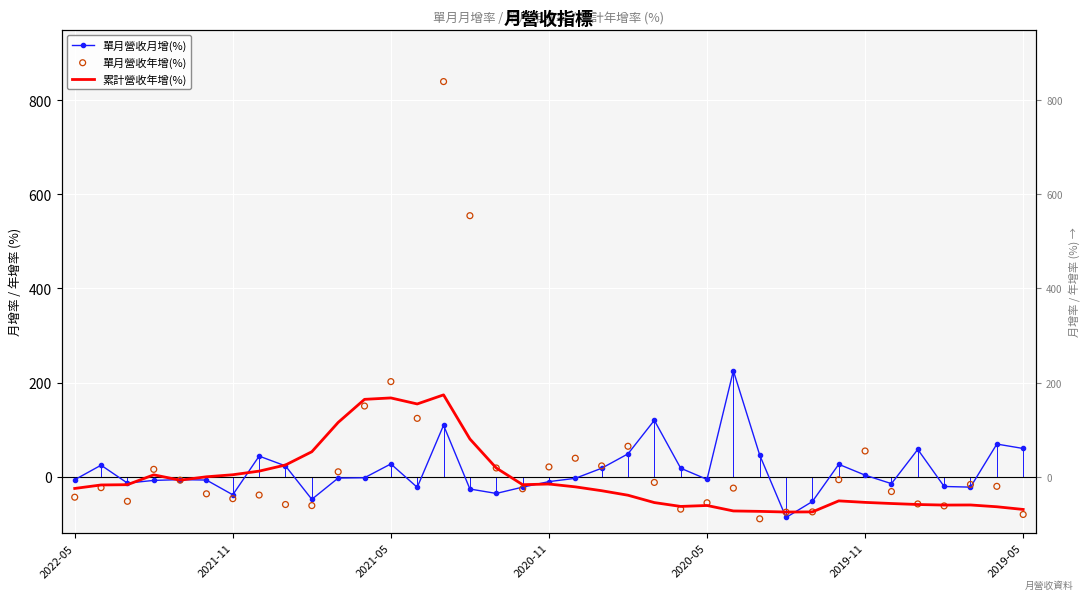

Which series contains the lowest Y value?

單月營收年增(%)